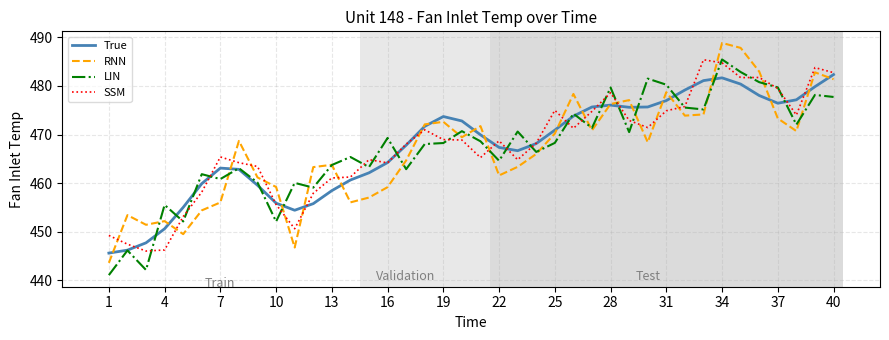

Which series has the largest range (max minus min)?

RNN